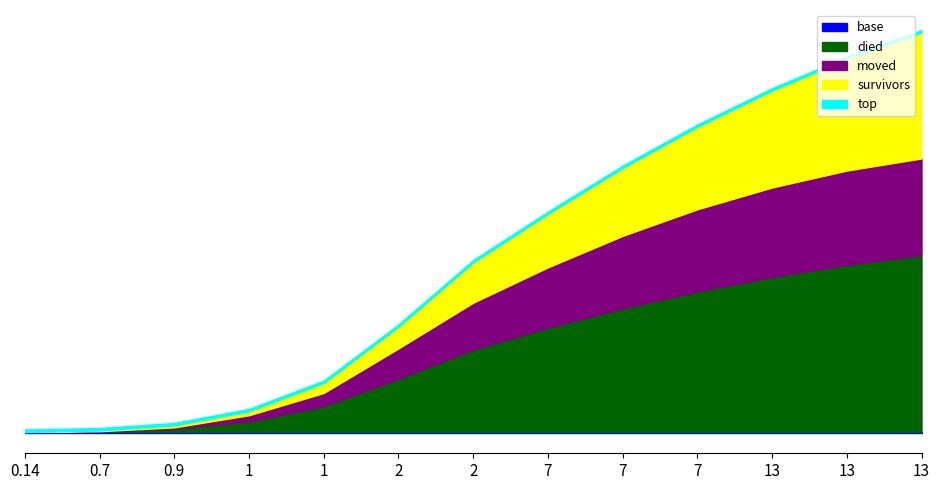

Does the chart have visible grid lines?

No